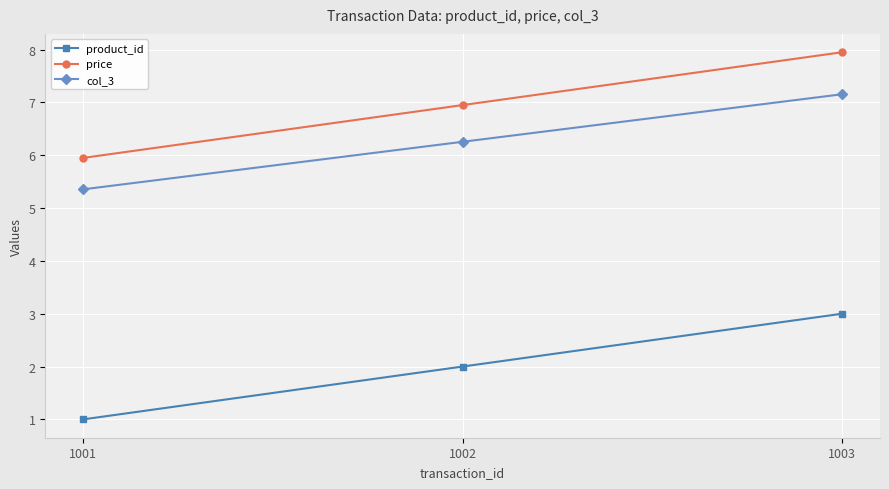

Rank the series at 1001 from lowest to highest value.

product_id, col_3, price